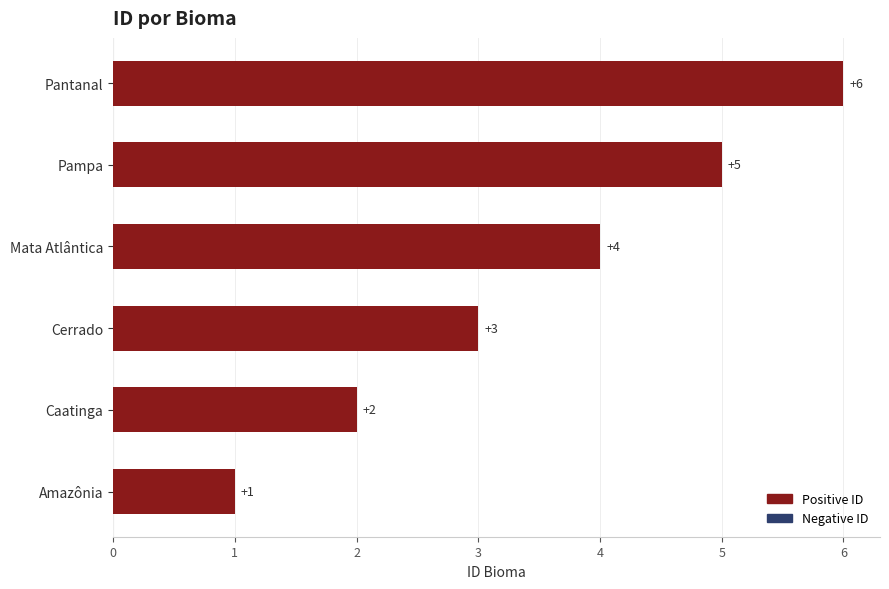

Which category has the highest value across all series?

Pantanal